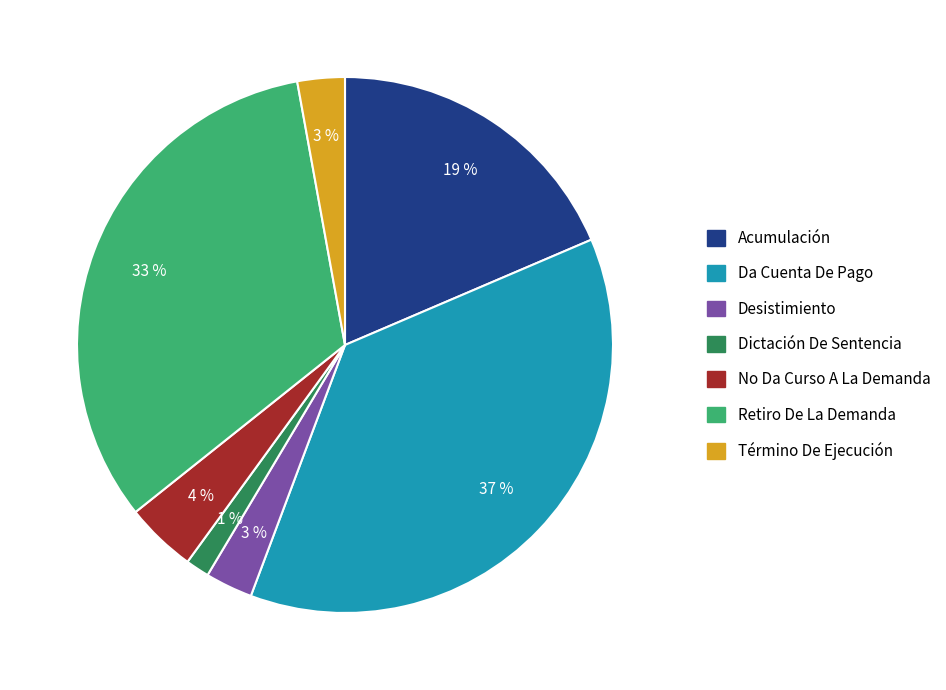

Does Dictación De Sentencia account for over 50% of the chart?

No